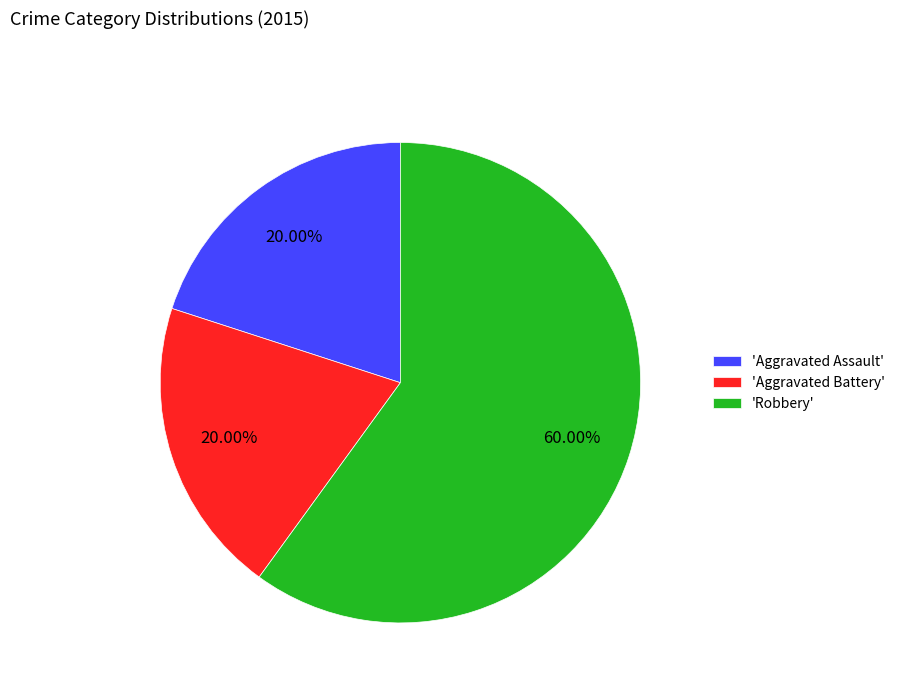

Is there a majority slice in this chart?

Yes